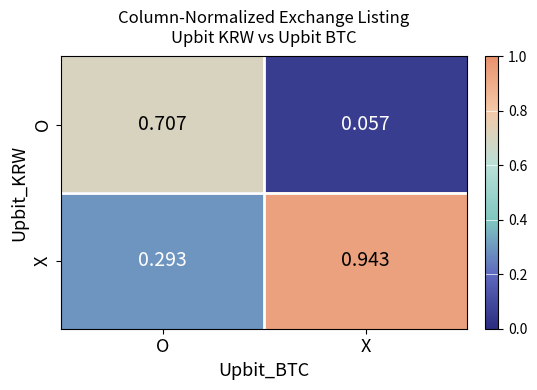

Which series has the largest total across all categories?

X